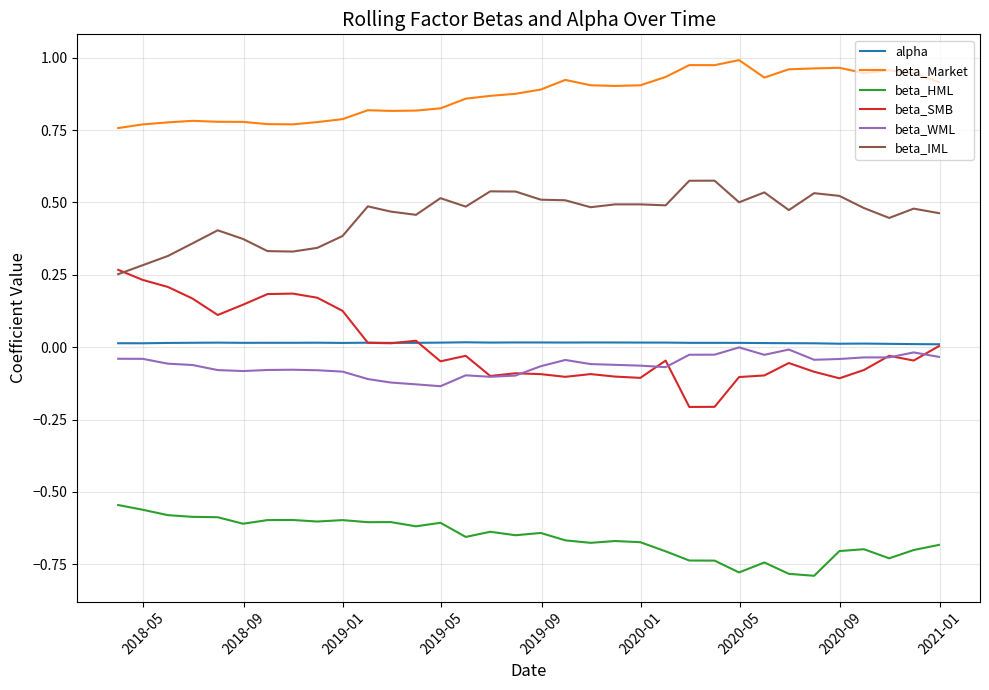

What are all the series names shown in the legend?

alpha, beta_Market, beta_HML, beta_SMB, beta_WML, beta_IML